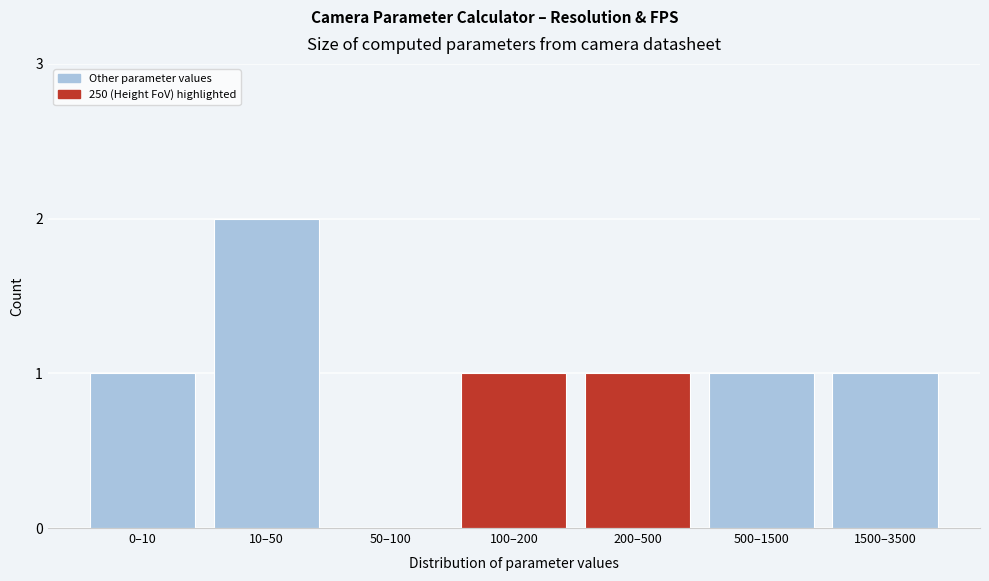

Reading left to right, transcribe all the data shown in this chart.

0–10=1	10–50=2	50–100=0	100–200=1	200–500=1	500–1500=1	1500–3500=1